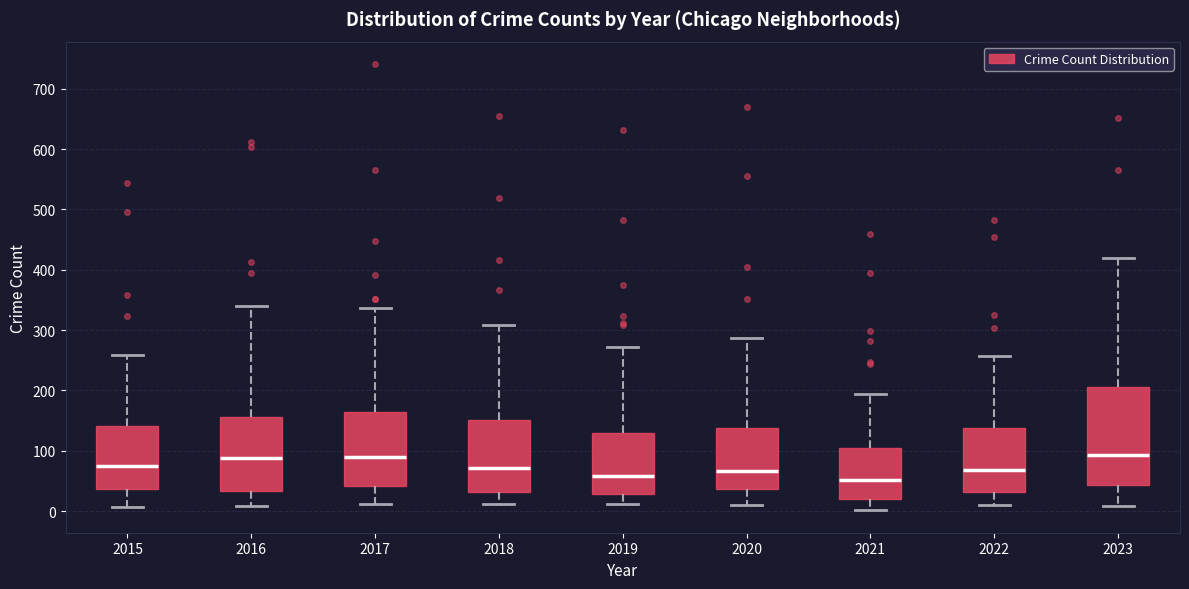

Reading left to right, read every box against the y-axis: the position of its median line, the range the box covers, and the ends of its whiskers. The values are not printed on the chart, so give them approximately, as read against the axis.

2015: median 70, box 40 to 140, whiskers 10 to 260
2016: median 90, box 30 to 160, whiskers 10 to 340
2017: median 90, box 40 to 160, whiskers 10 to 340
2018: median 70, box 30 to 150, whiskers 10 to 310
2019: median 60, box 30 to 130, whiskers 10 to 270
2020: median 70, box 40 to 140, whiskers 10 to 290
2021: median 50, box 20 to 100, whiskers 0 to 190
2022: median 70, box 30 to 140, whiskers 10 to 260
2023: median 90, box 40 to 200, whiskers 10 to 420